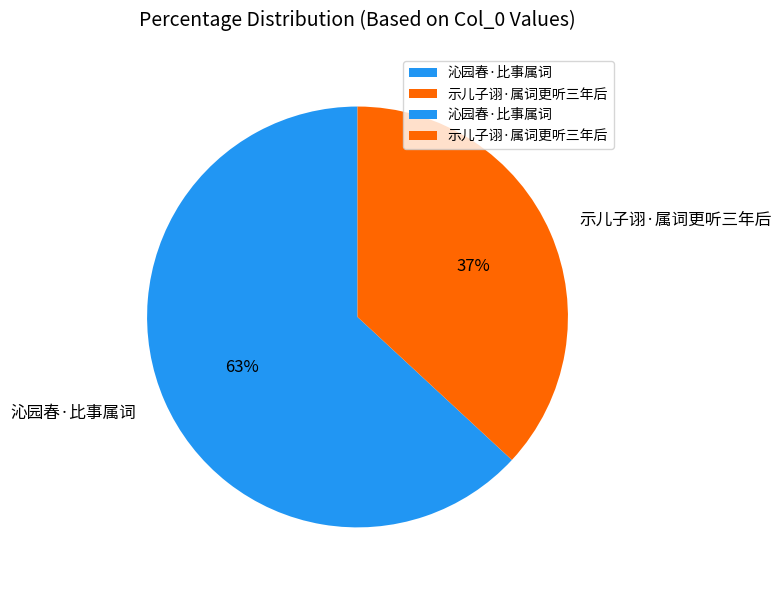

Is it true that 示儿子诩·属词更听三年后 is 29% of the pie?

False